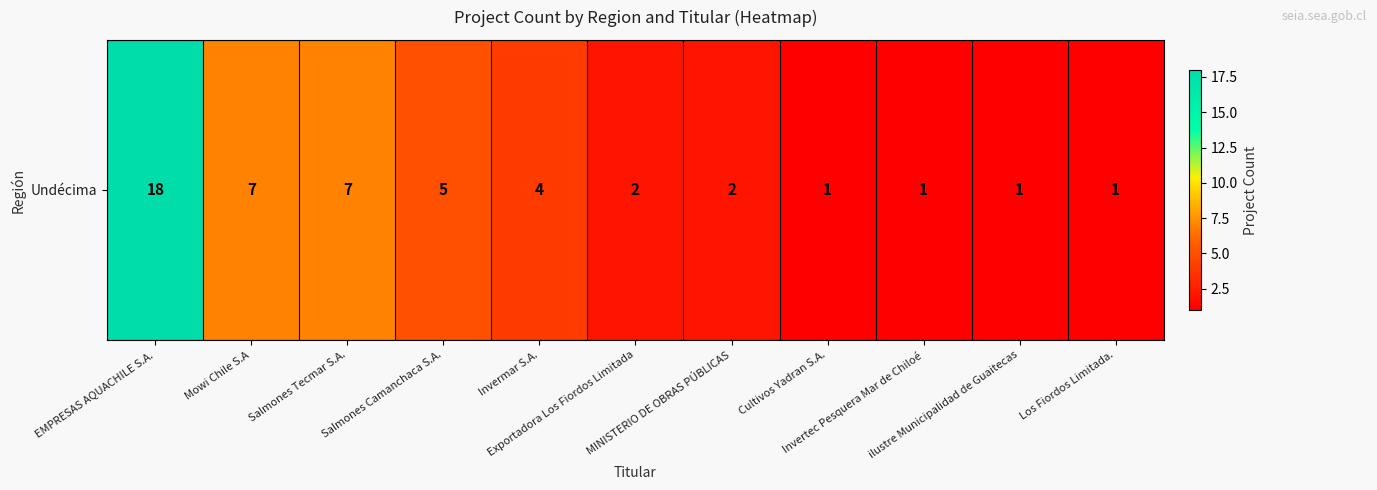

The value at Salmones Camanchaca S.A. is 5. True or false?

True